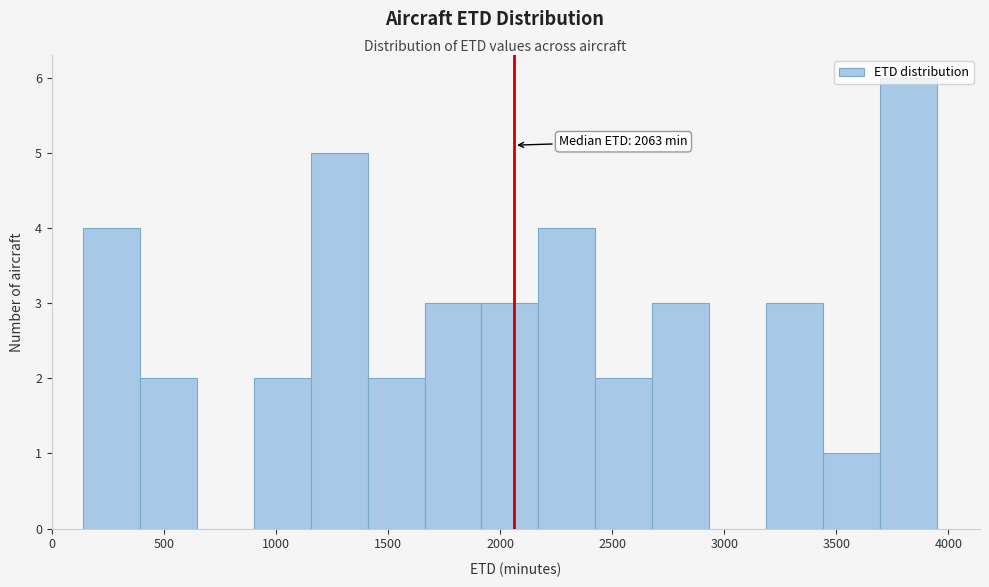

Over which range of the x-axis is the bar tallest?

3700 to 3950